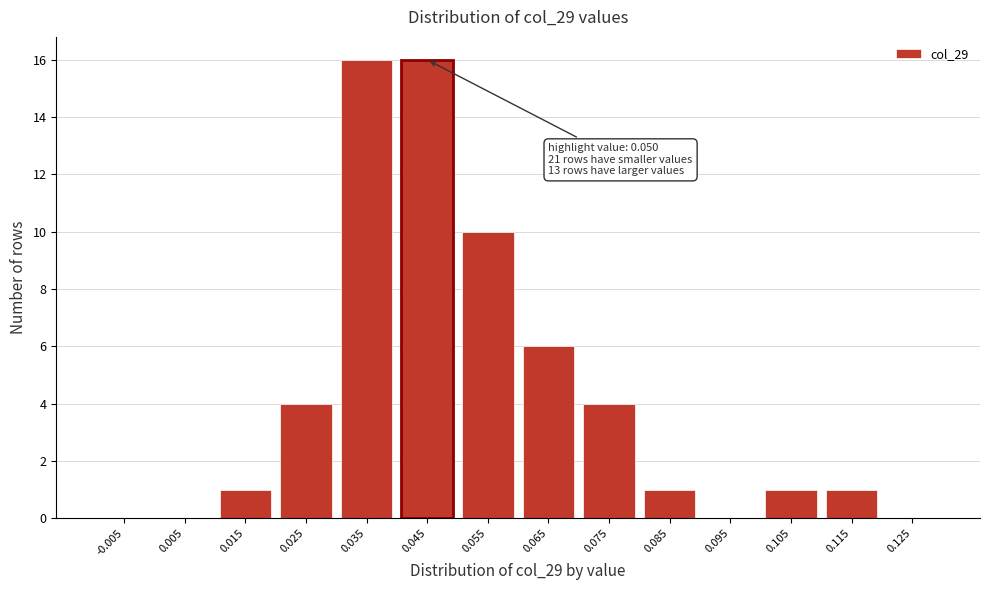

Reading left to right, extract all data points from this chart.

-0.005=0	0.005=0	0.015=1	0.025=4	0.035=16	0.045=16	0.055=10	0.065=6	0.075=4	0.085=1	0.095=0	0.105=1	0.115=1	0.125=0